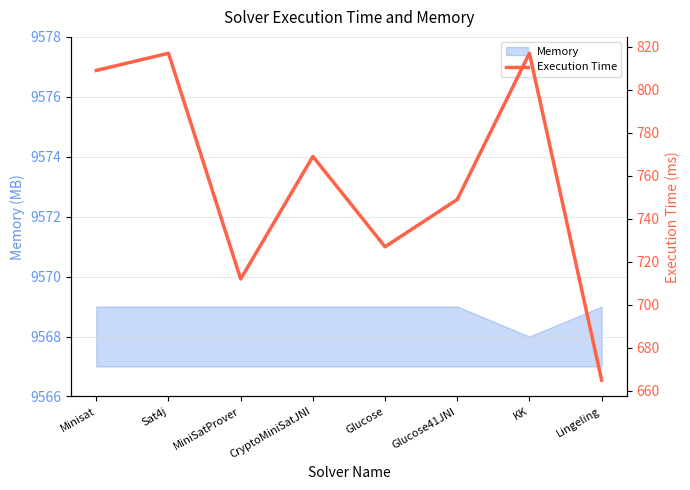

Approximately how many times larger is the value at MiniSatProver compared to Sat4j?

0.9